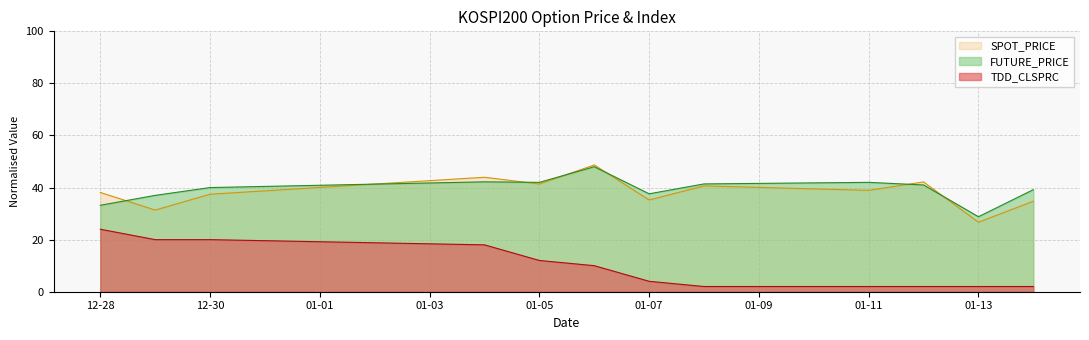

Which series changed the most between 12-28 and 01-11?

TDD_CLSPRC